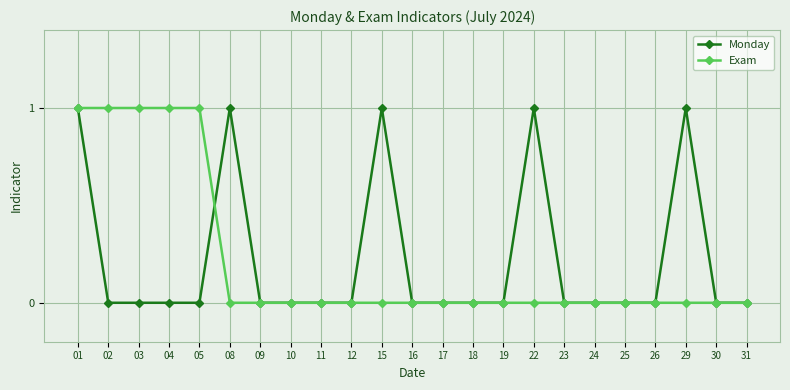

What is the value of the Monday point at the 6th from the left?

1